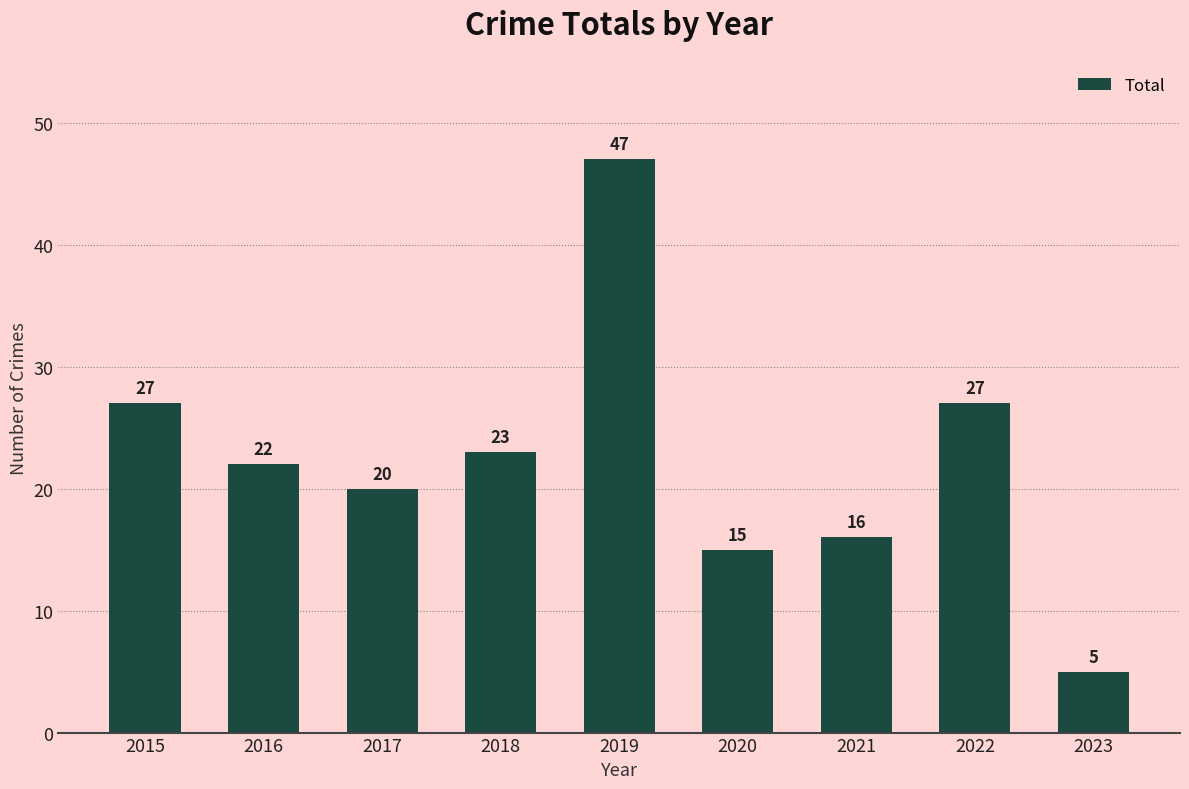

Count the number of data series in this chart.

1